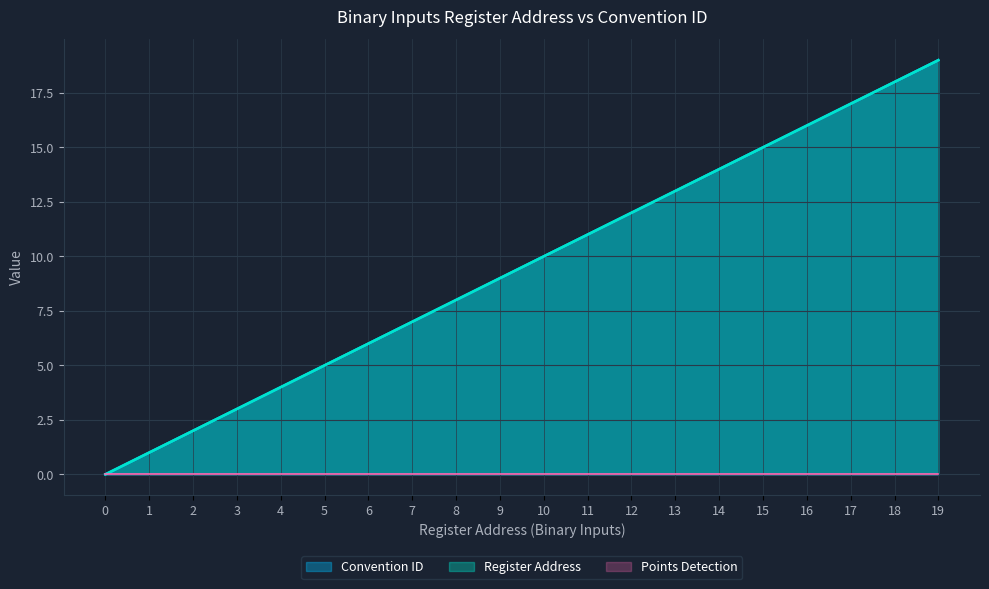

How many lines are shown in the chart?

3